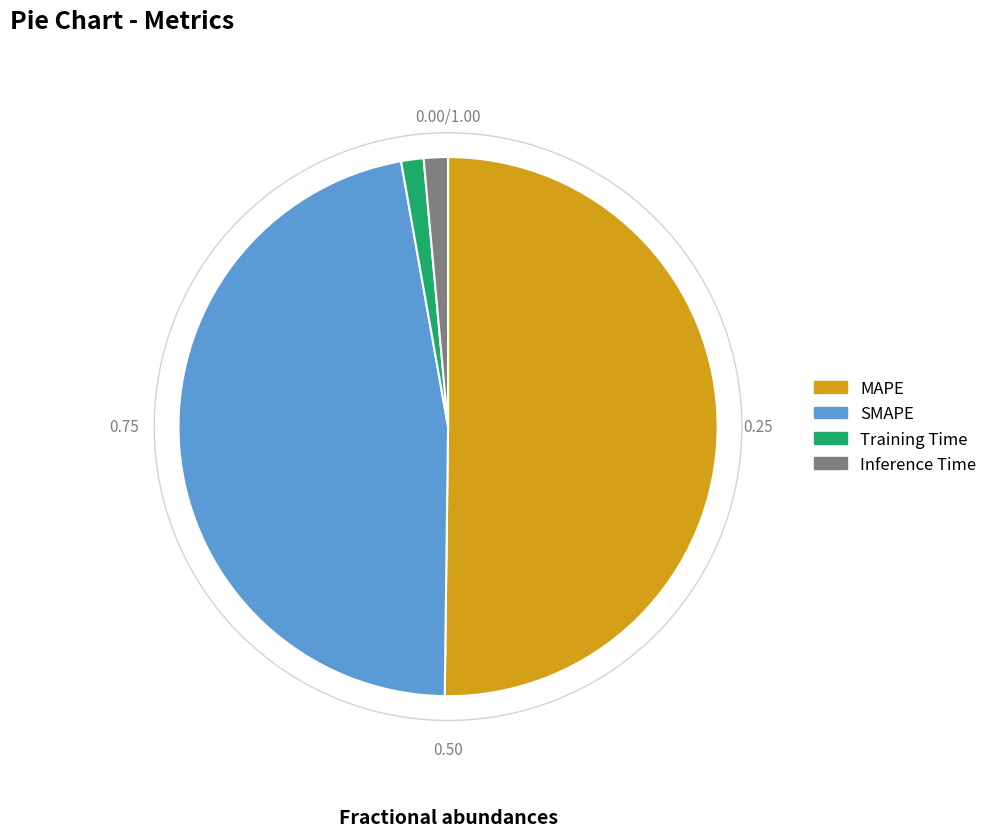

To the nearest percent, what portion does Inference Time represent?

1%